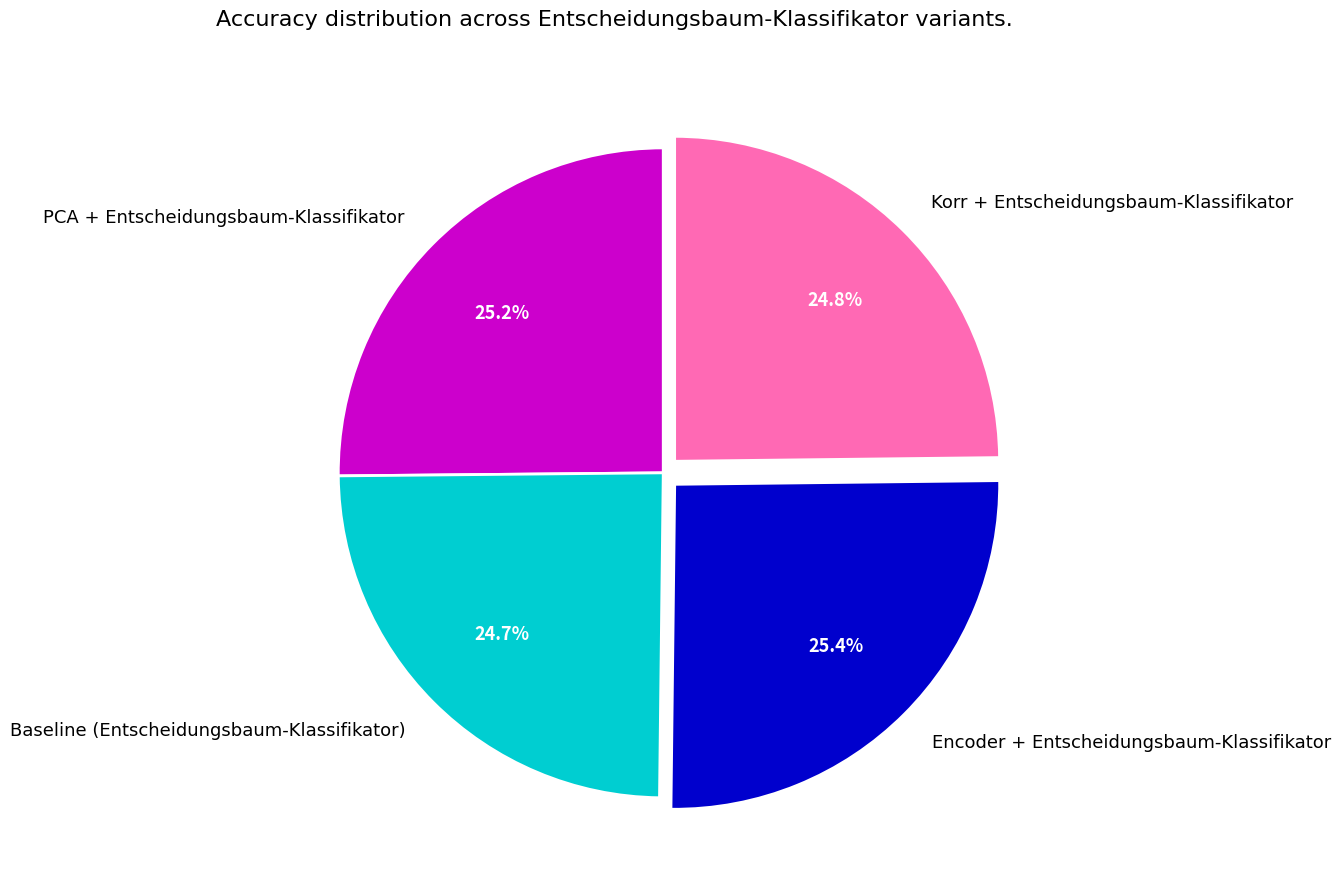

To the nearest percent, what percentage of the pie is Encoder + Entscheidungsbaum-Klassifikator?

25%